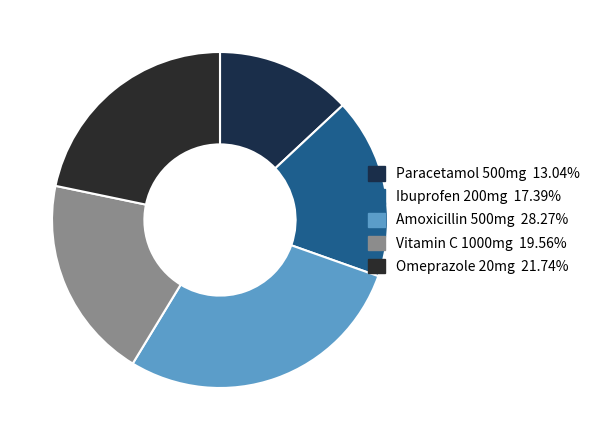

To the nearest percent, what is the difference between the Amoxicillin 500mg and Paracetamol 500mg slice percentages?

15%